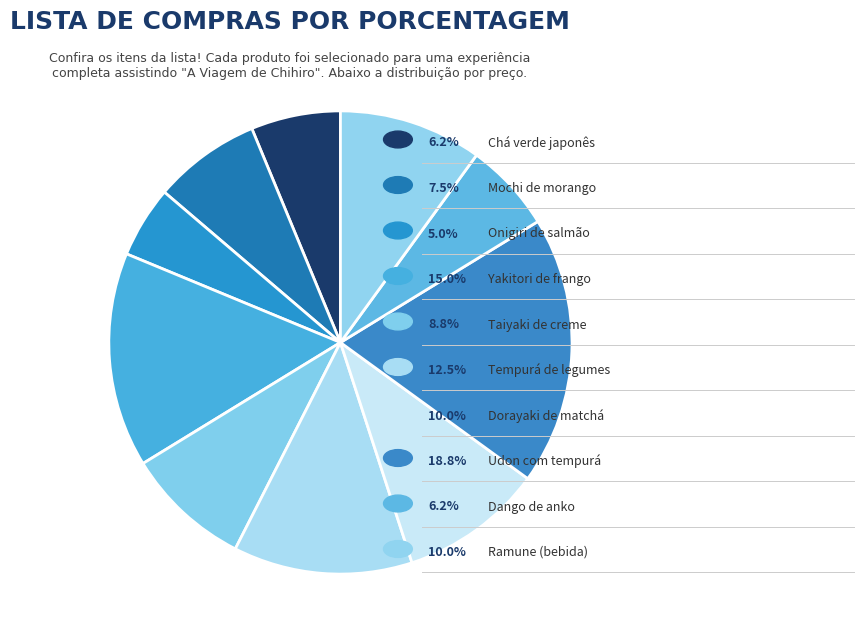

Count the number of slices in the pie.

10